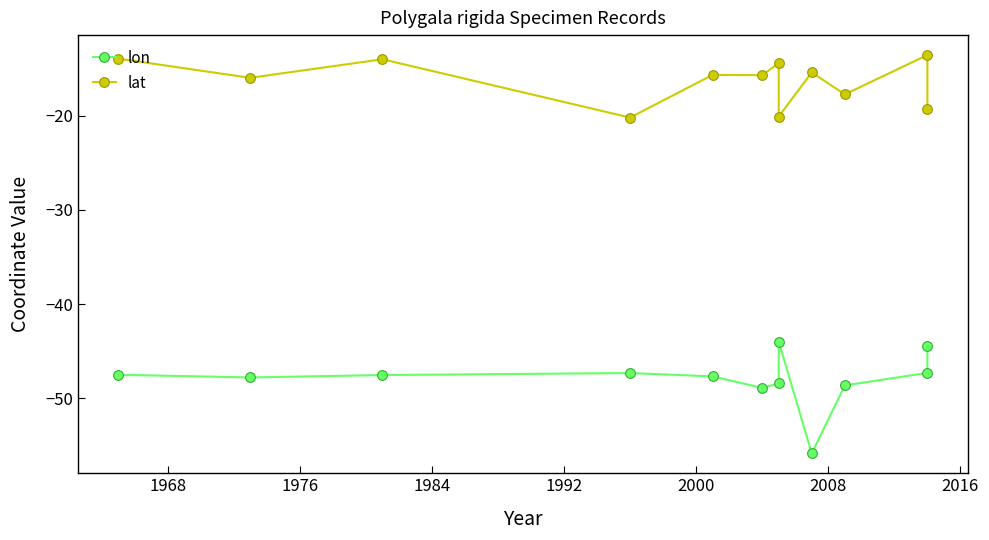

In lon, how many points are lower than both neighbors (excluding endpoints)?

3